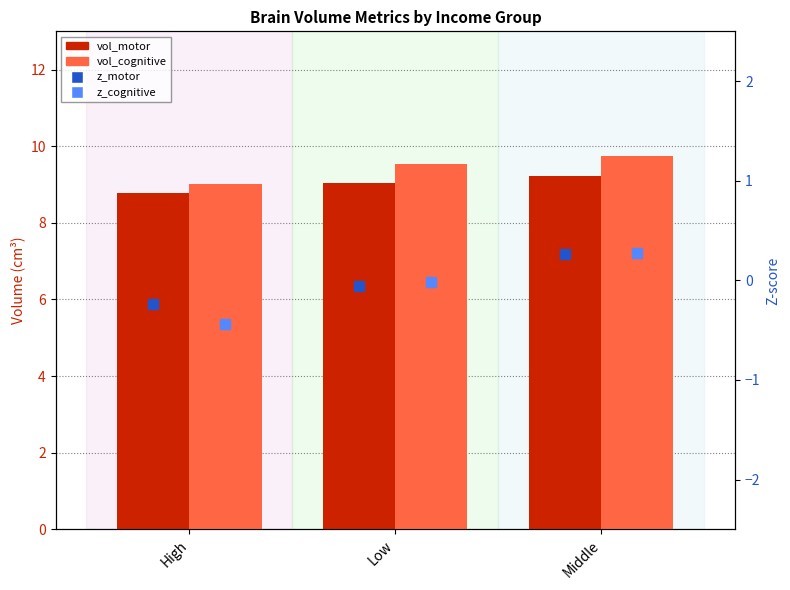

At which category is the sum across all series the highest?

Middle